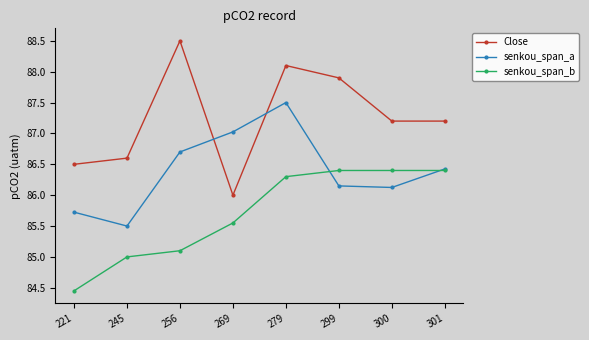

At which label does senkou_span_a first exceed 86?

256